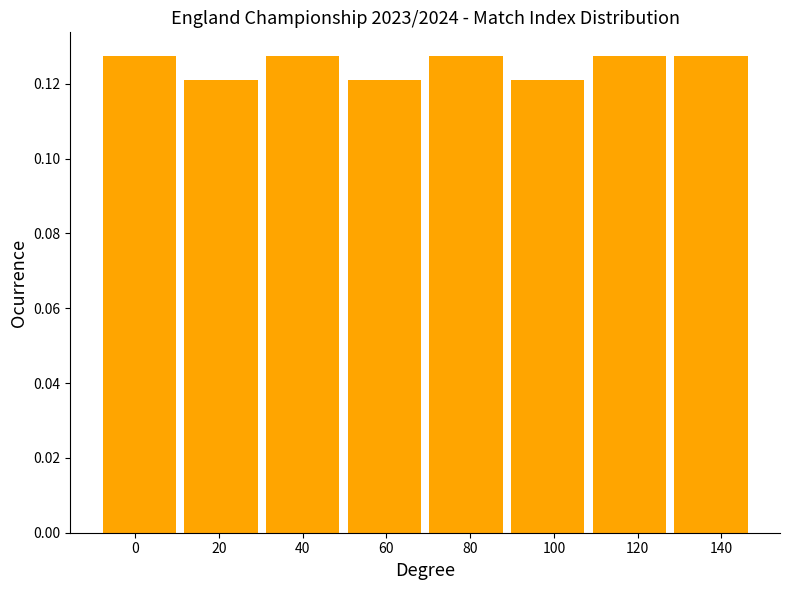

Between 20 and 120, which is larger?

120